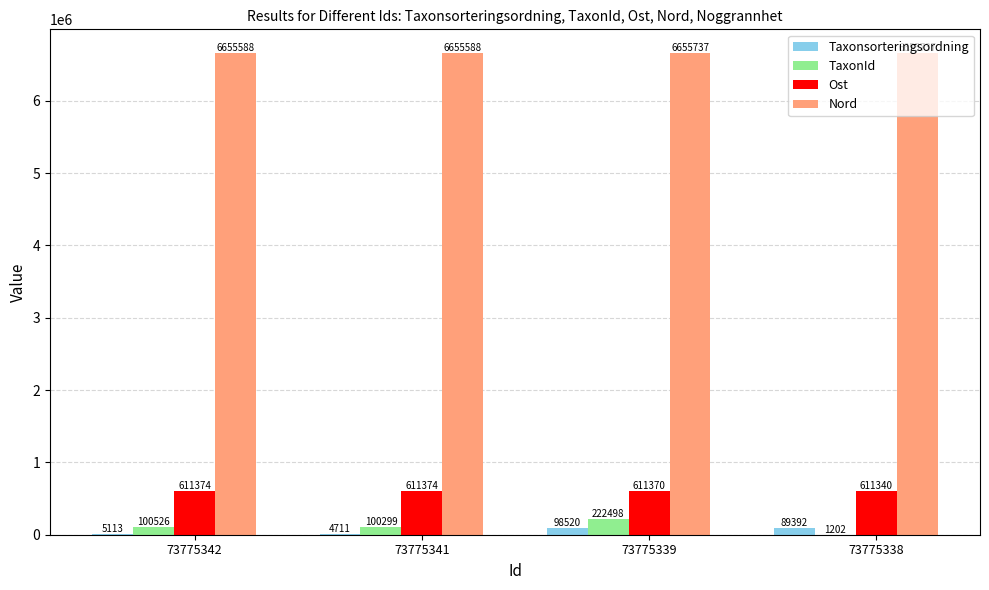

What is the maximum value for Ost?

611374